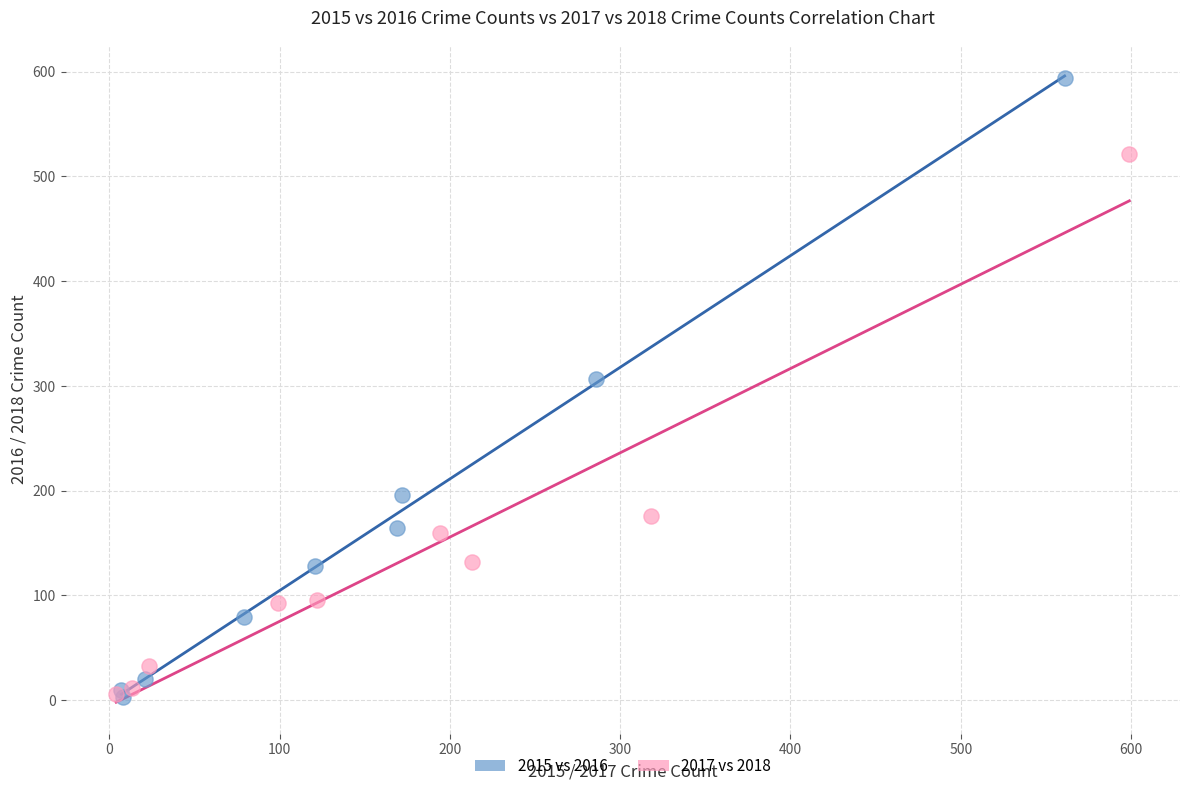

Which series has the widest spread of Y values?

2015 vs 2016